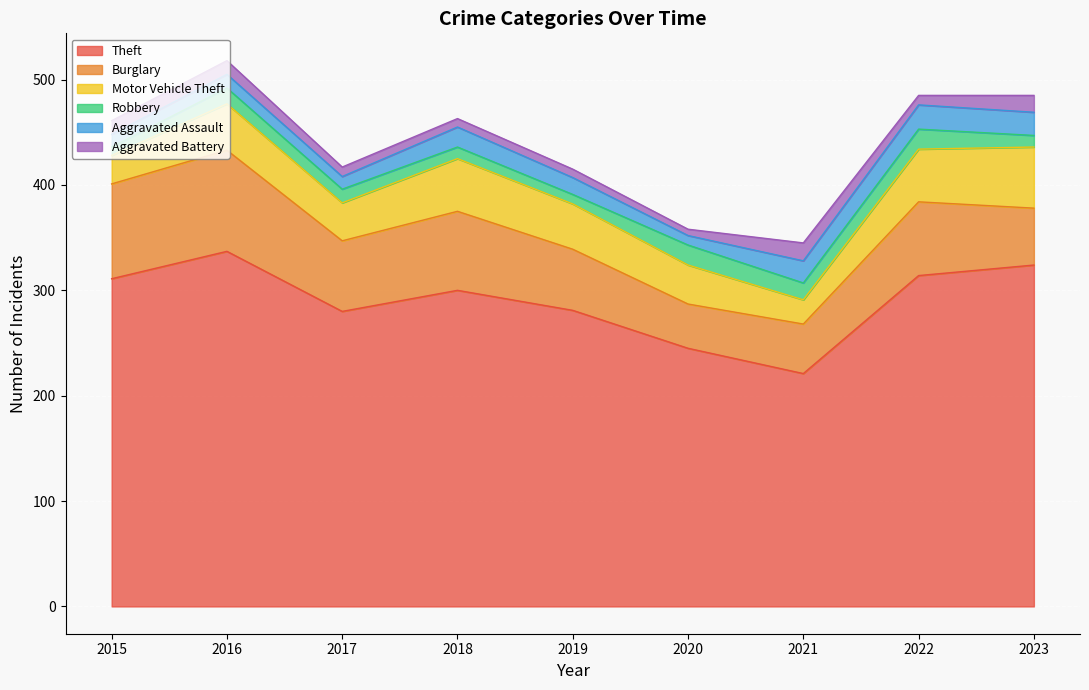

Reading left to right, extract all data points from this chart.

Theft: 311	337	280	300	281	245	221	314	324
Burglary: 90	96	67	75	58	42	47	70	54
Motor Vehicle Theft: 27	44	36	50	43	37	23	50	58
Robbery: 8	15	13	11	9	19	16	19	11
Aggravated Assault: 12	13	12	19	16	9	21	23	22
Aggravated Battery: 13	13	9	8	8	6	17	9	16